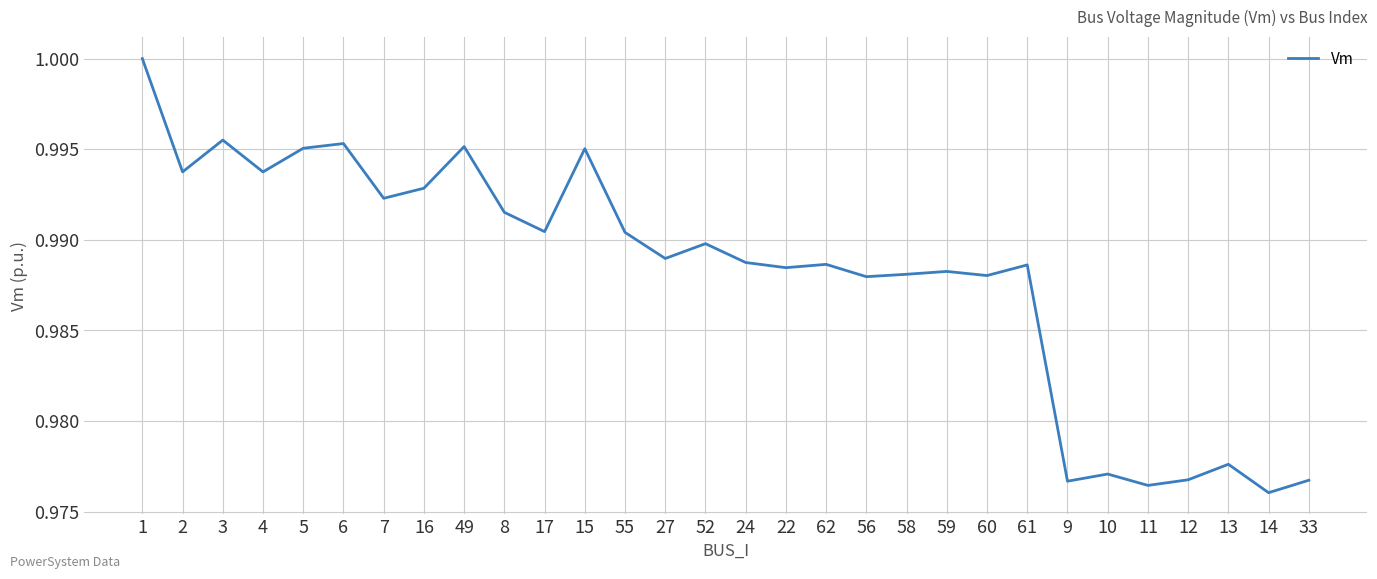

How many lines are shown in the chart?

1